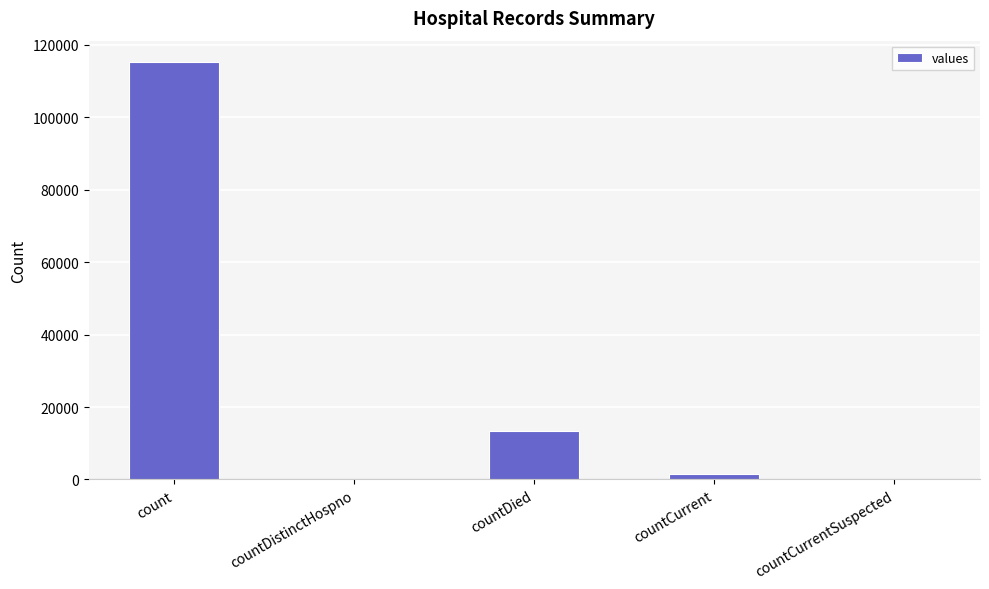

What is the greatest value displayed?

115379